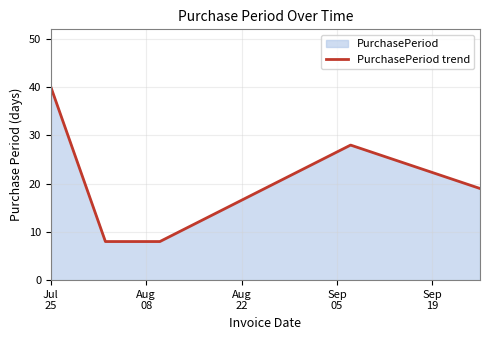

What is the difference between the maximum and minimum values?

32